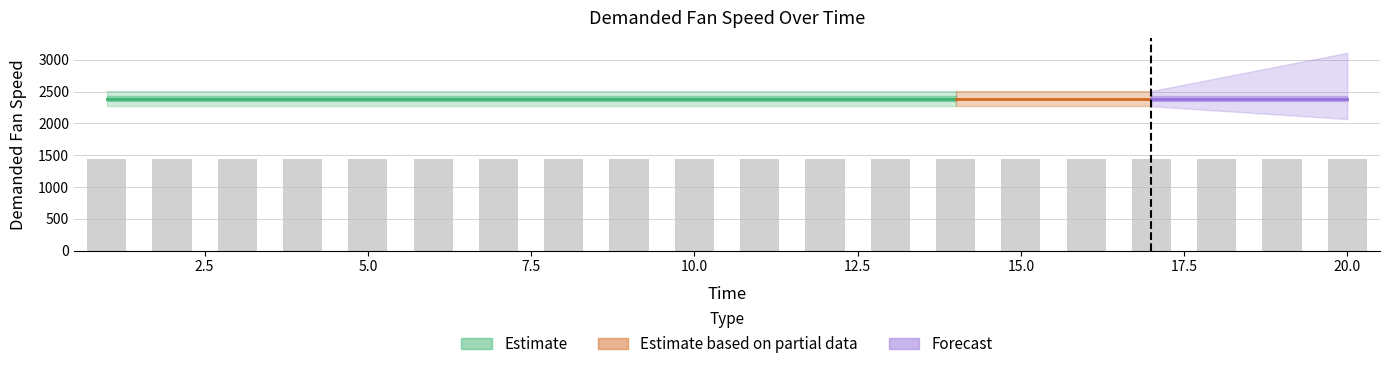

Is the value of Demanded Fan Speed at 1 greater than the value of Time at 3?

Yes